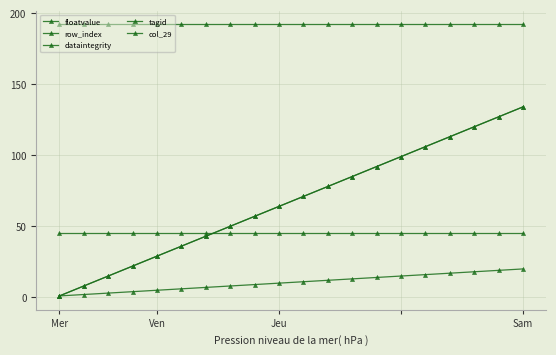

Does the chart have visible grid lines?

Yes